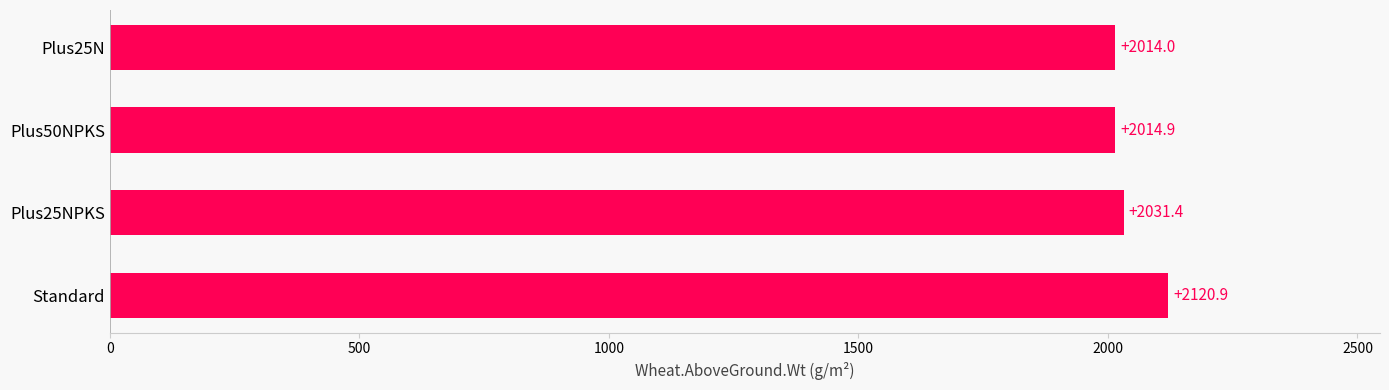

List the labels in order of value, largest first.

Standard, Plus25NPKS, Plus50NPKS, Plus25N